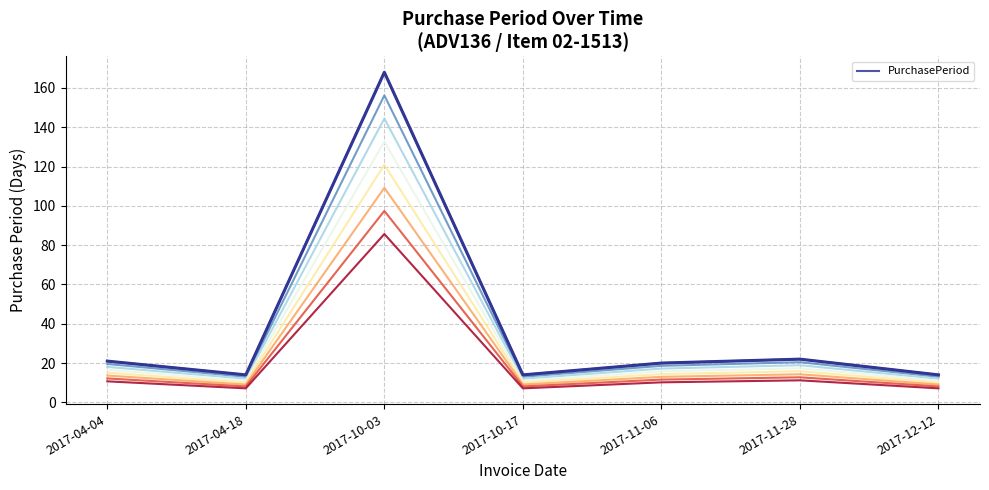

At which category does PurchasePeriod_v1 reach its first local valley?

2017-04-18